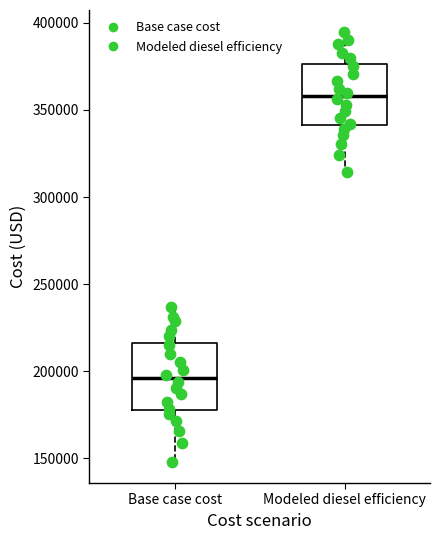

Reading left to right, transcribe this box plot: for each box, give where its median line is, the range the box spans, and where its two whiskers end, as read against the y-axis. The values are not printed on the chart, so give them approximately, as read against the axis.

Base case cost: median 195000, box 180000 to 215000, whiskers 150000 to 235000
Modeled diesel efficiency: median 360000, box 340000 to 375000, whiskers 315000 to 395000